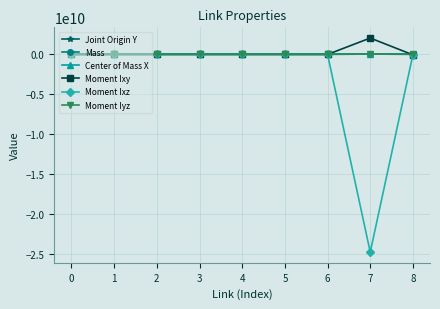

Which series has the largest range (max minus min)?

Moment Ixz